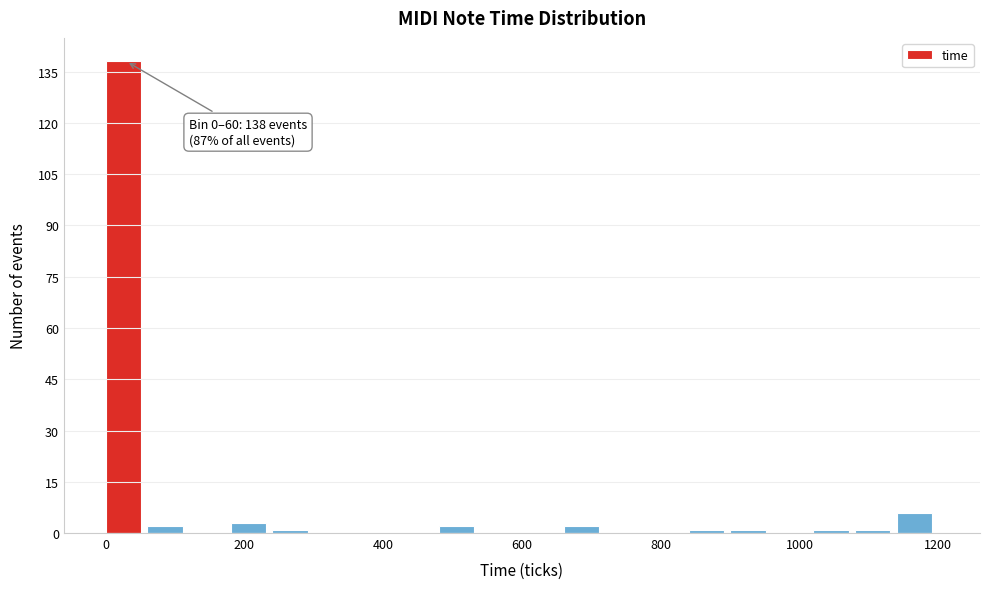

Around what value on the x-axis is the tallest bar? Give the approximate position of its centre, as read against the axis.

20